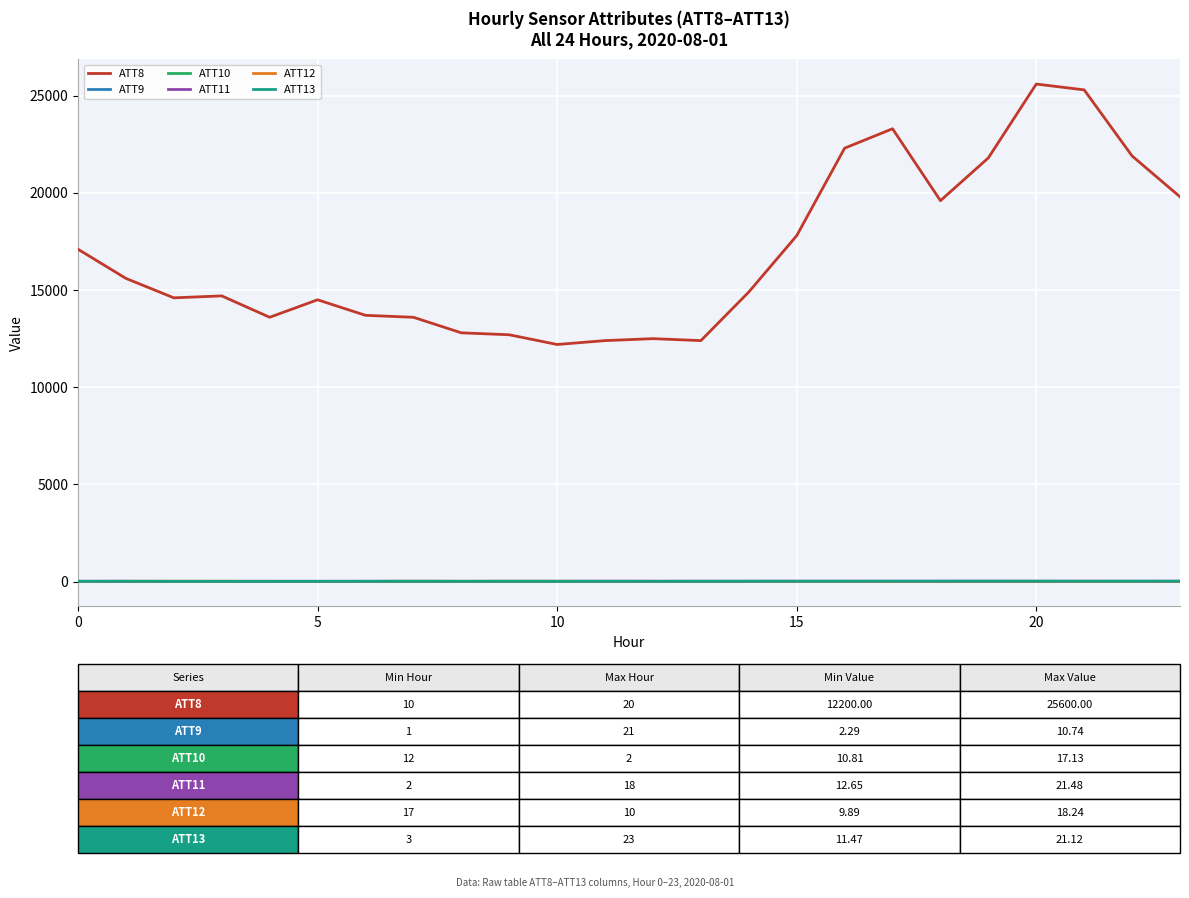

What is the greatest value displayed?

25600.0